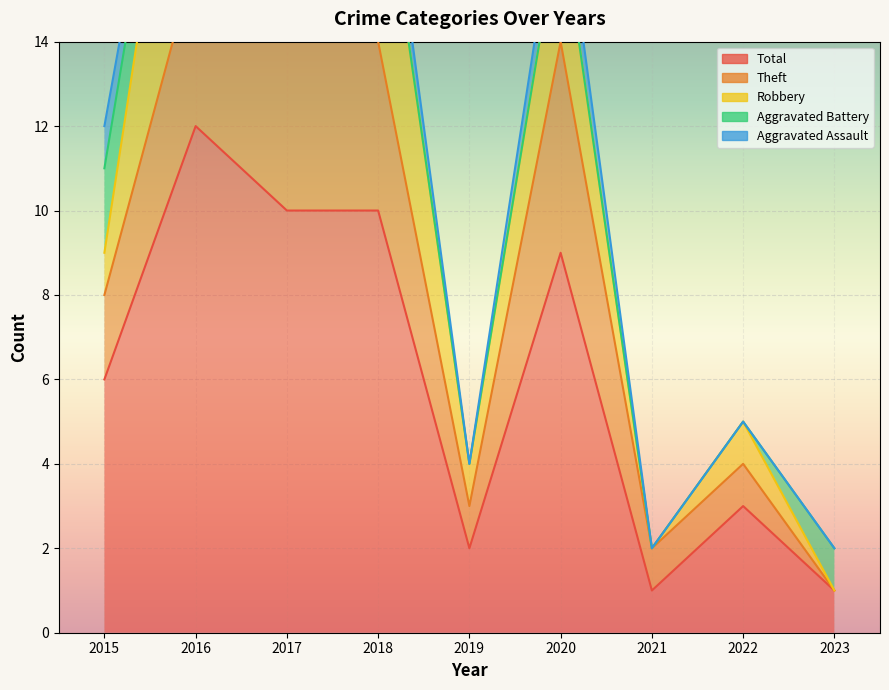

The value of Aggravated Battery at 2018 is 0. True or false?

True